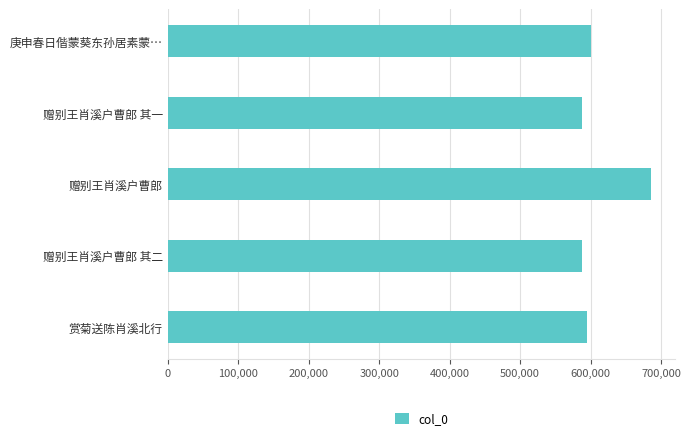

What is the maximum value shown in the chart?

685109